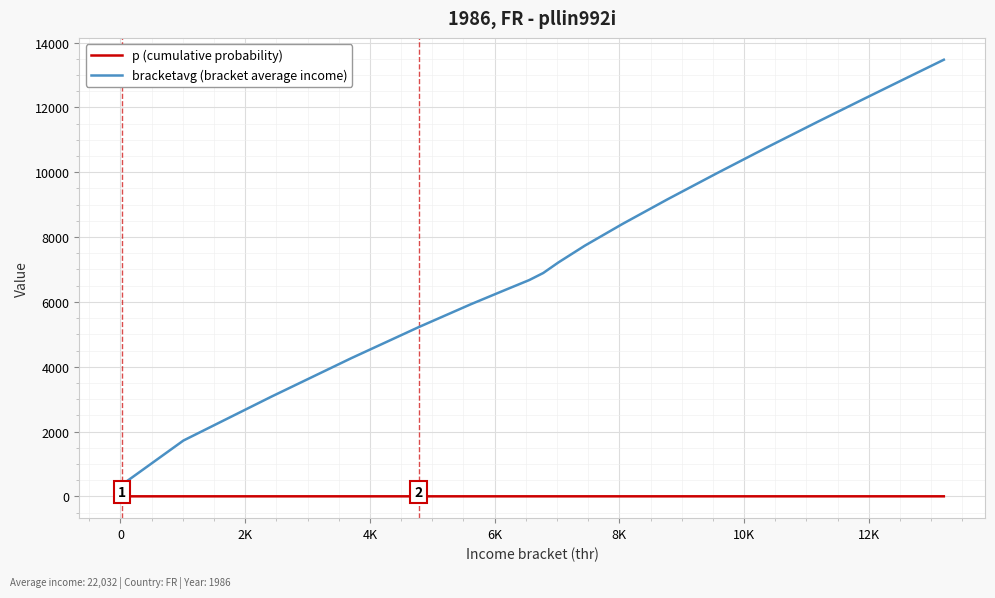

Rank the series by their average value, from lowest to highest.

p (cumulative probability), bracketavg (bracket average income)